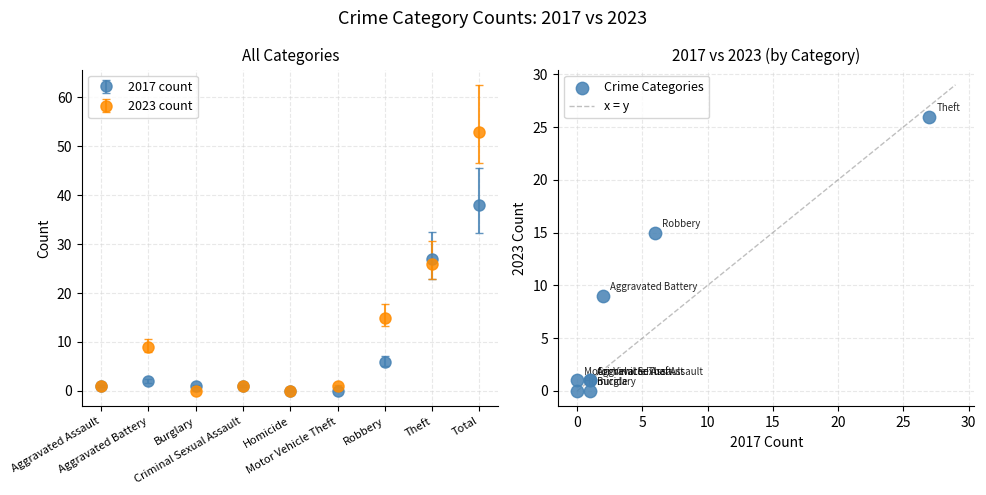

What Y value in the scatter plot is closest to 13?

15